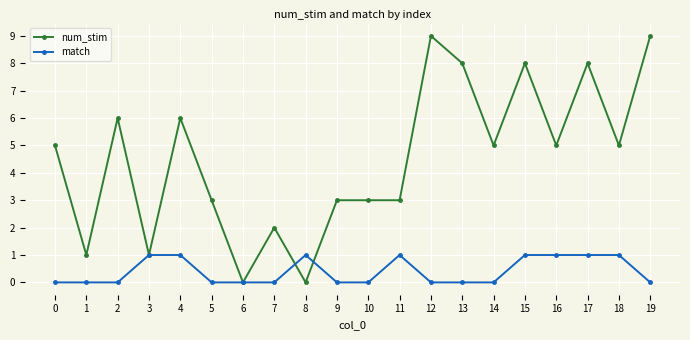

What is the difference between the second highest and minimum values in the match series?

1